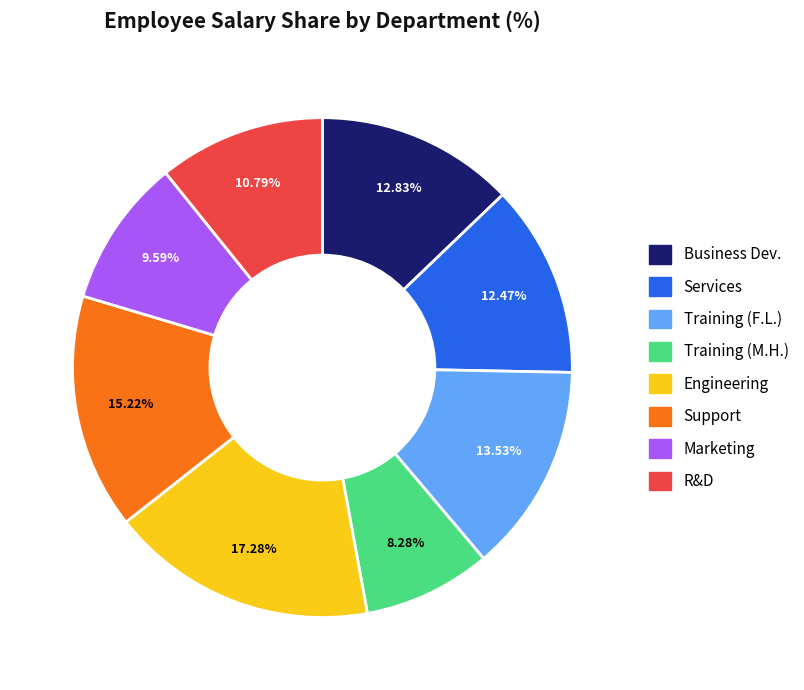

Combined, do Training (F.L.) and R&D account for over 50%?

No